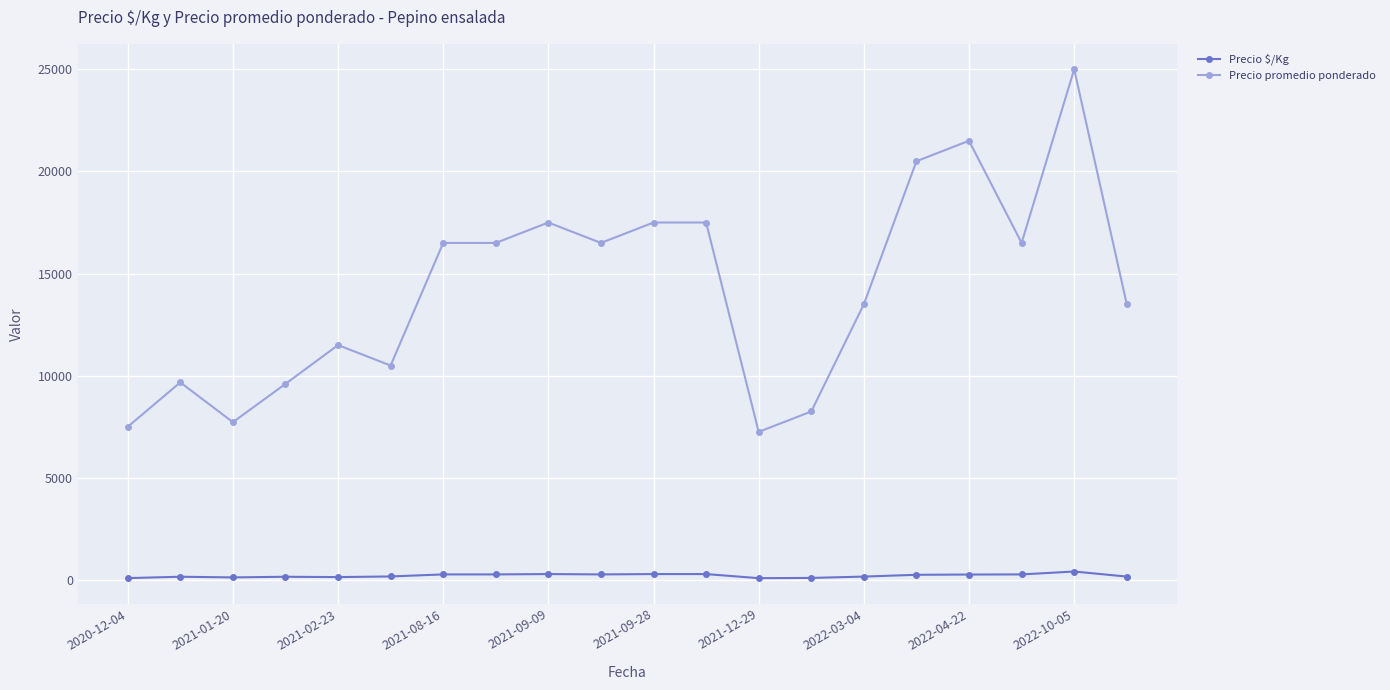

True or false: Precio $/Kg has more than 2 interior local peaks.

True